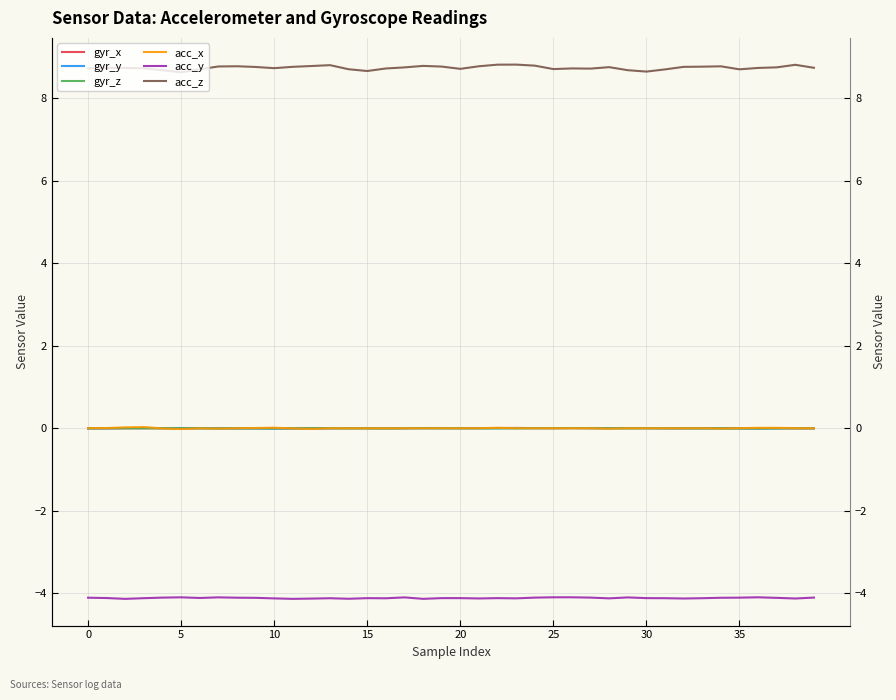

What value does the acc_y series have at 20?

-4.1